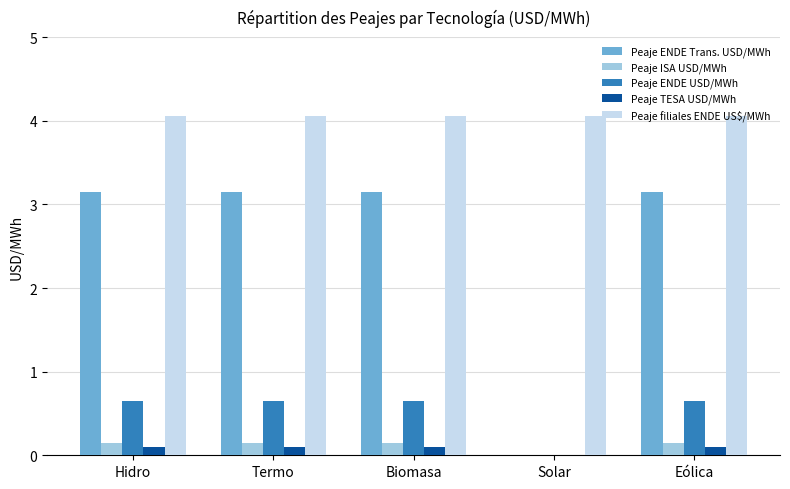

What is the maximum value shown in the chart?

4.1